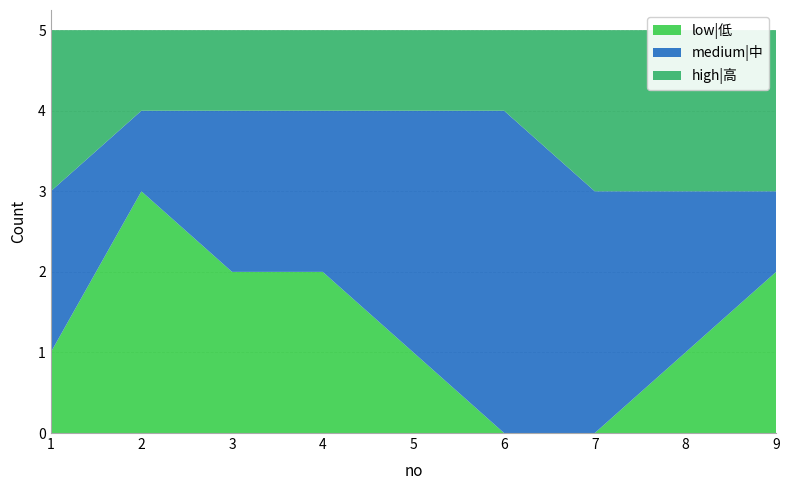

Reading left to right, list all the values displayed in this chart.

low|低: 1	3	2	2	1	0	0	1	2
medium|中: 2	1	2	2	3	4	3	2	1
high|高: 2	1	1	1	1	1	2	2	2